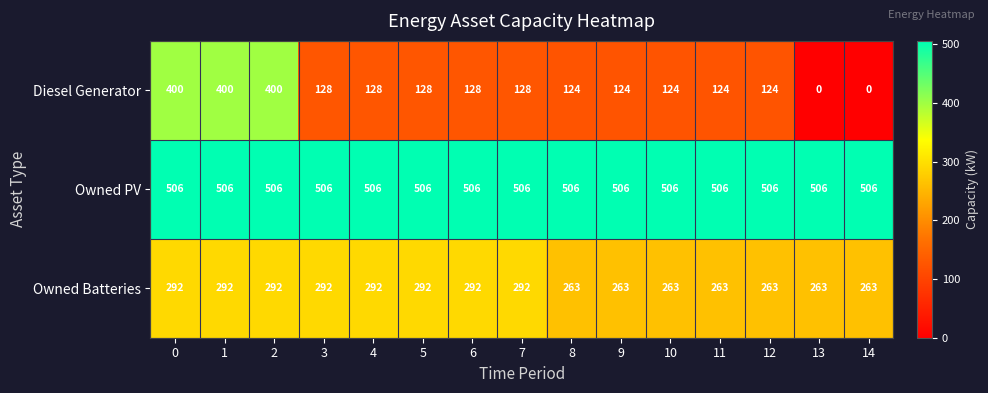

What is the difference between the highest and lowest values at 2?

214